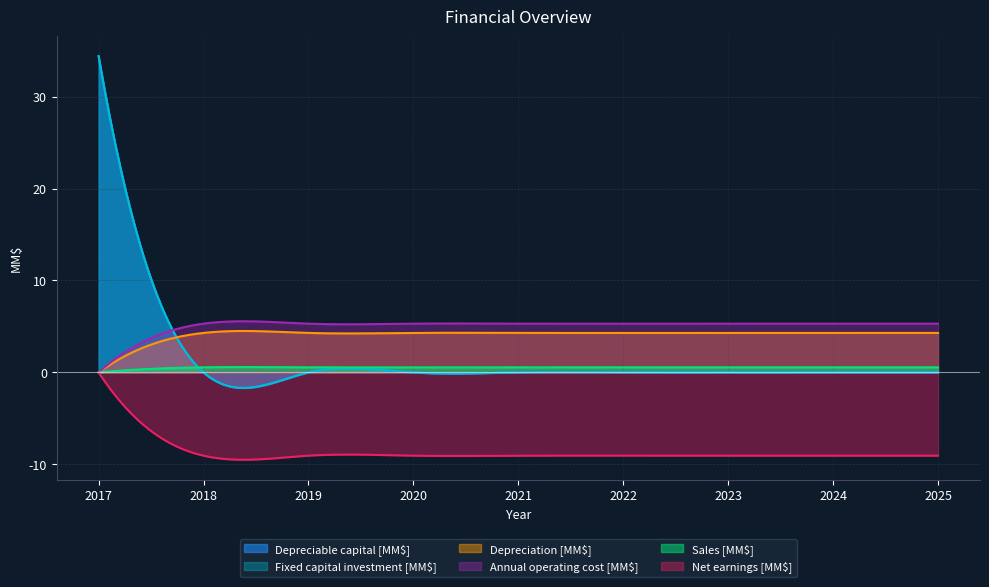

At which category does the chart reach its peak across all series?

2017